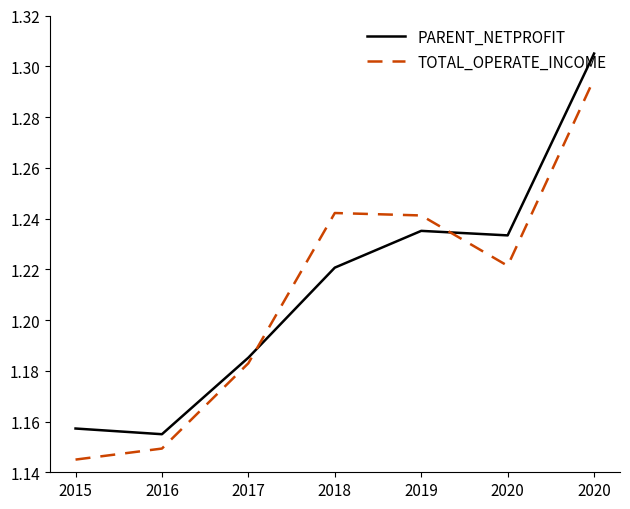

At which label is TOTAL_OPERATE_INCOME closest to 1?

2015